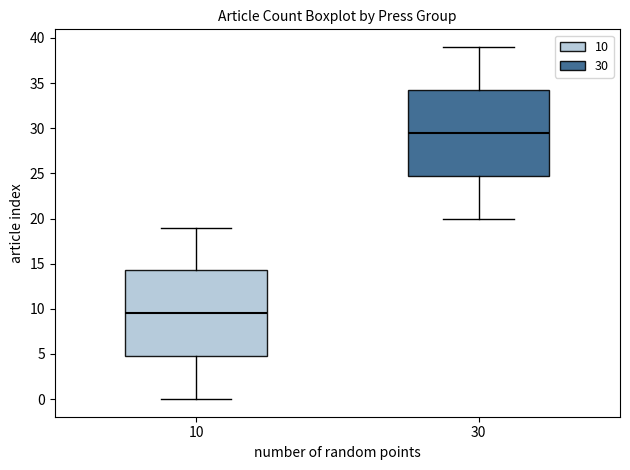

Where does the lower whisker of the box at x = 30 end on the y-axis? The values are not printed on the chart, so give them approximately, as read against the axis.

20.0